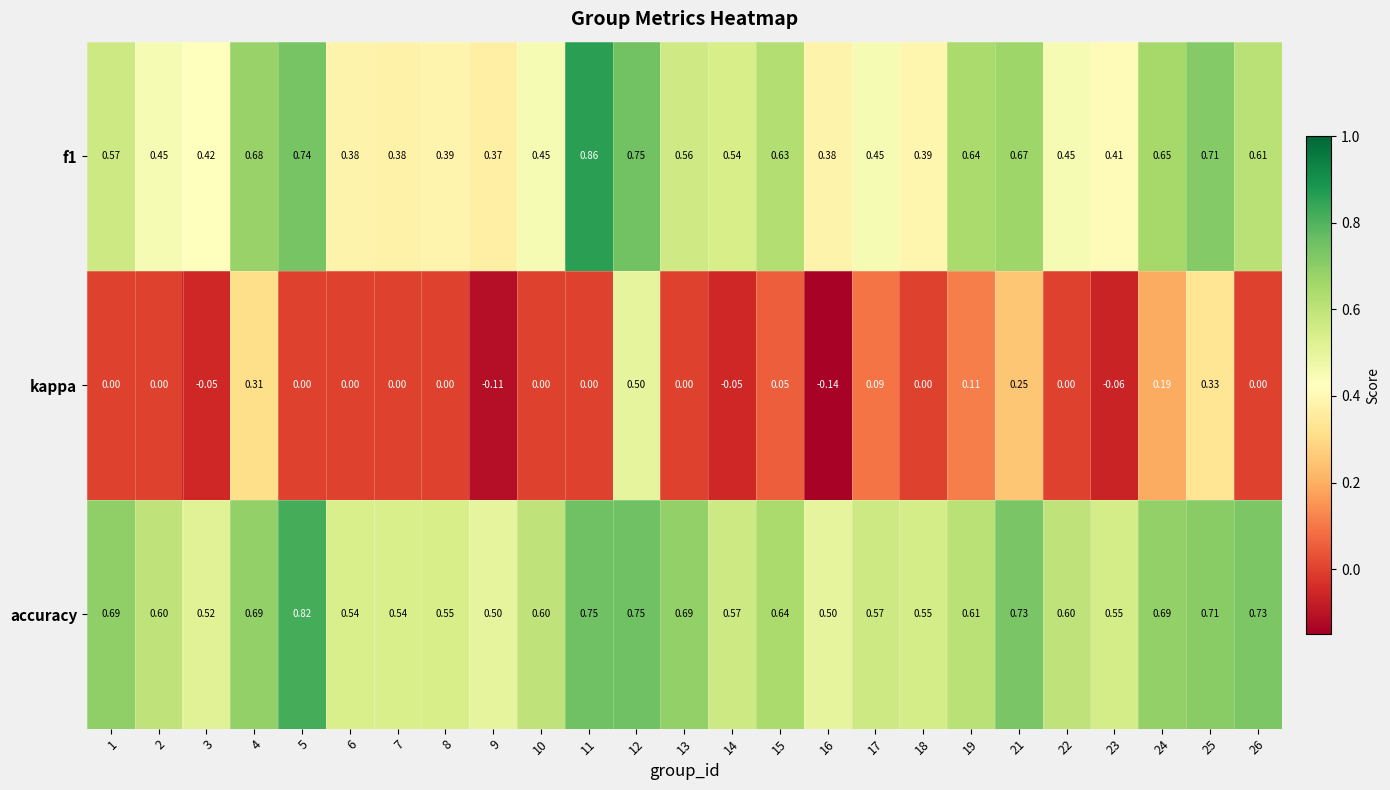

At how many categories does at least one series exceed 0?

25